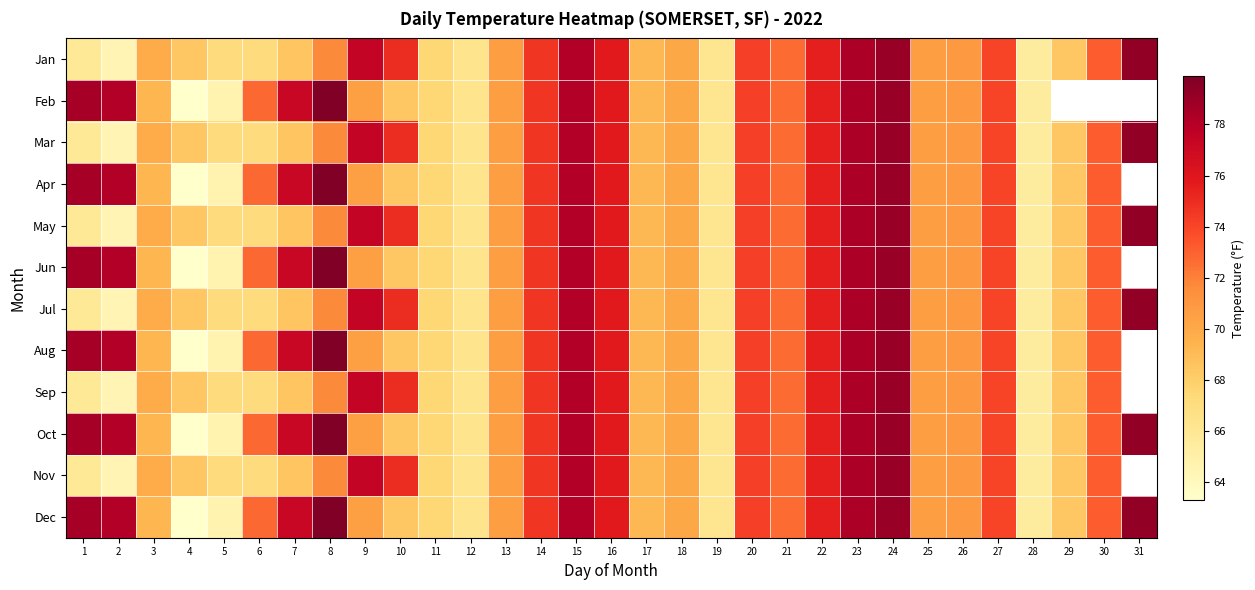

What is the difference between the second highest and minimum values in the Oct series?

15.9